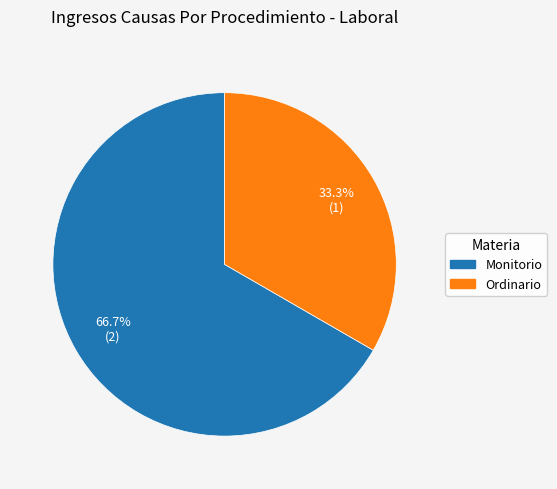

Which slice is the smallest?

Ordinario